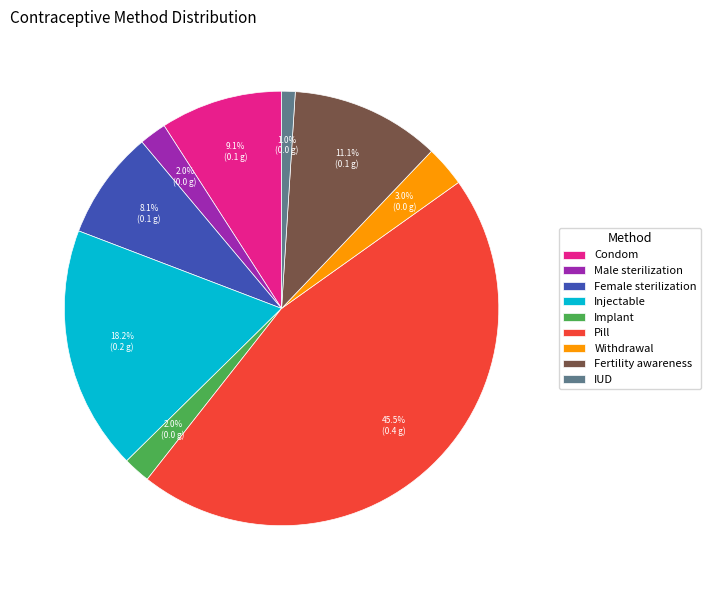

How much of the chart is everything except Pill?

54.5%